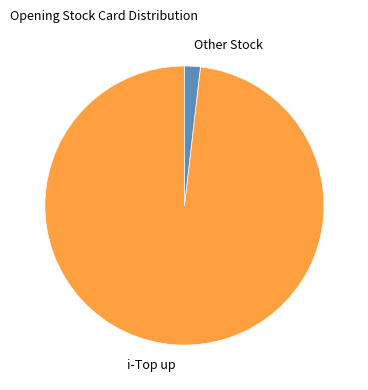

Count the number of slices in the pie.

2